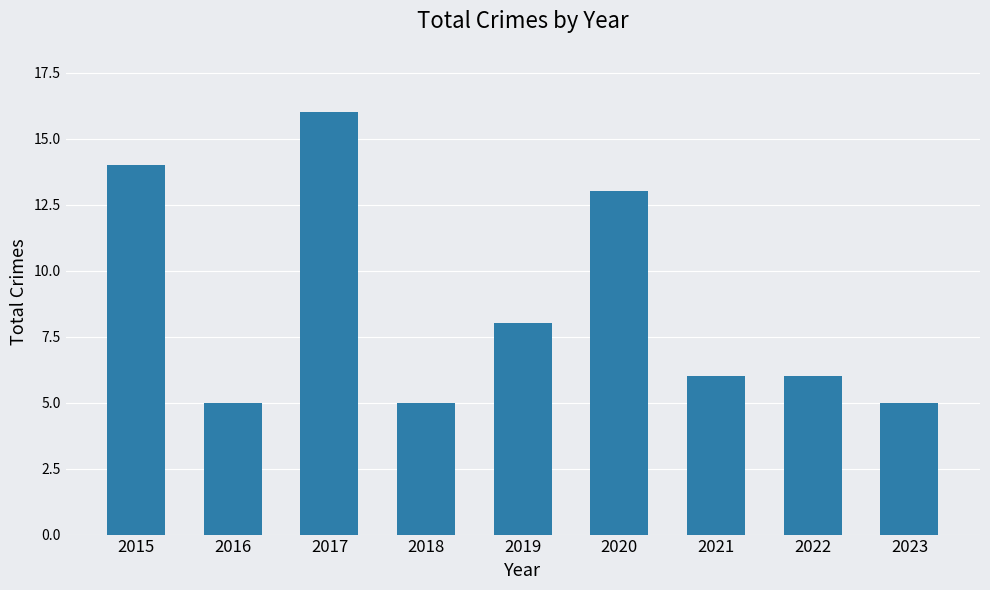

Read the value at 2018, to the nearest 5.

5